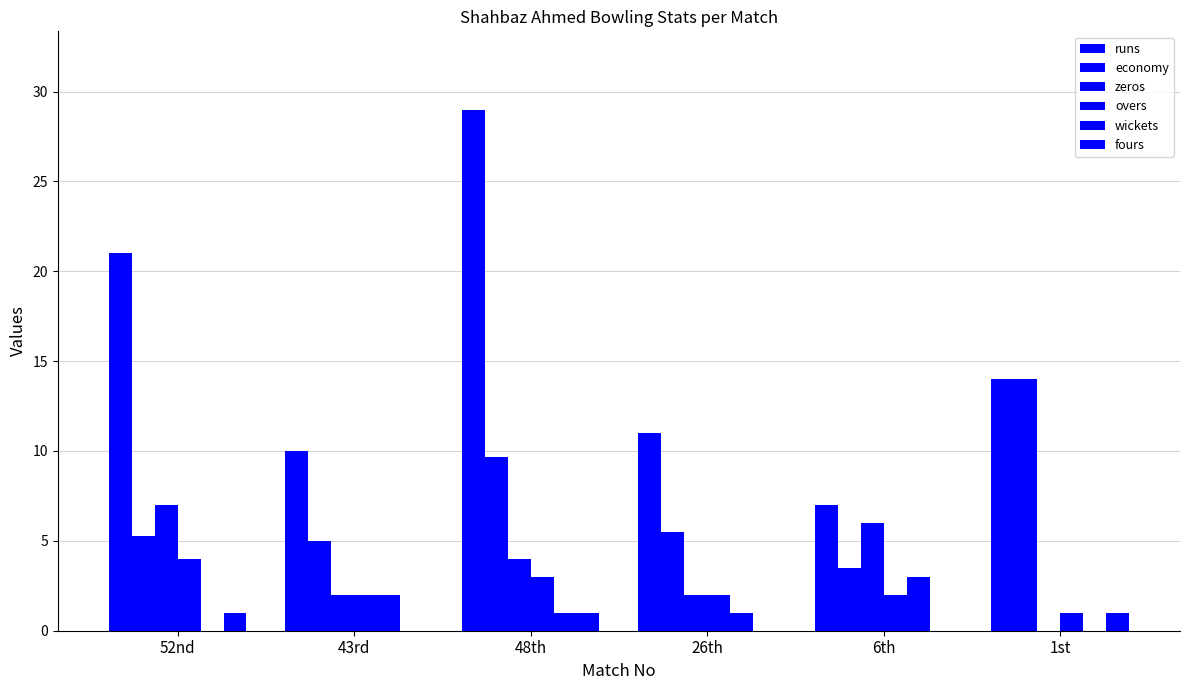

Count the number of categories in the chart.

6